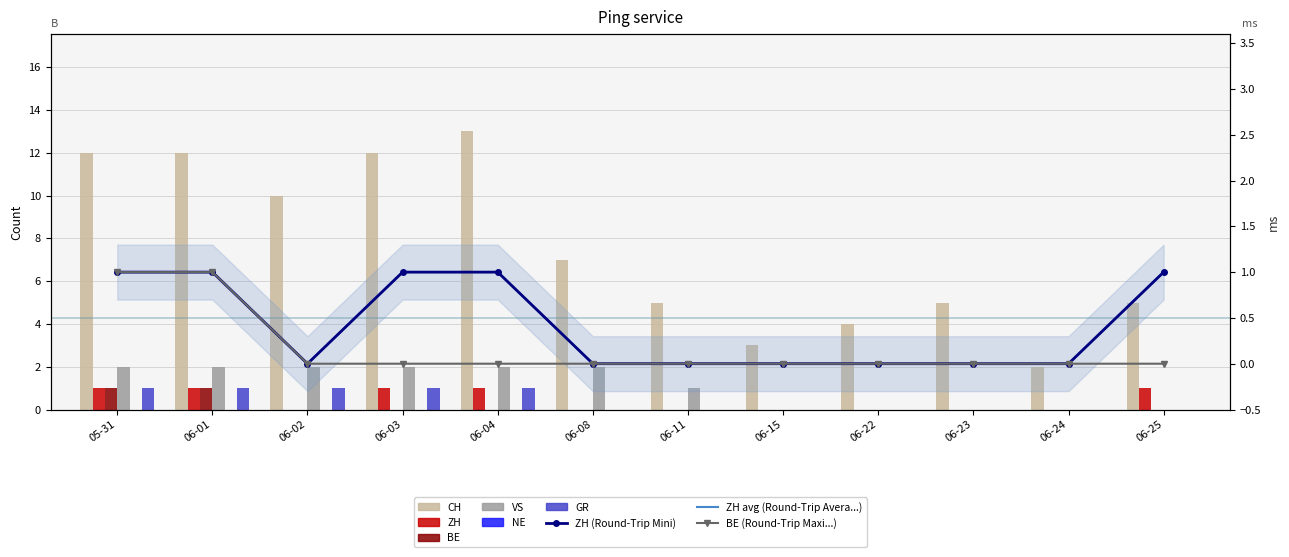

At 06-03, list the series in order from smallest to largest.

BE, ZH, GR, VS, CH